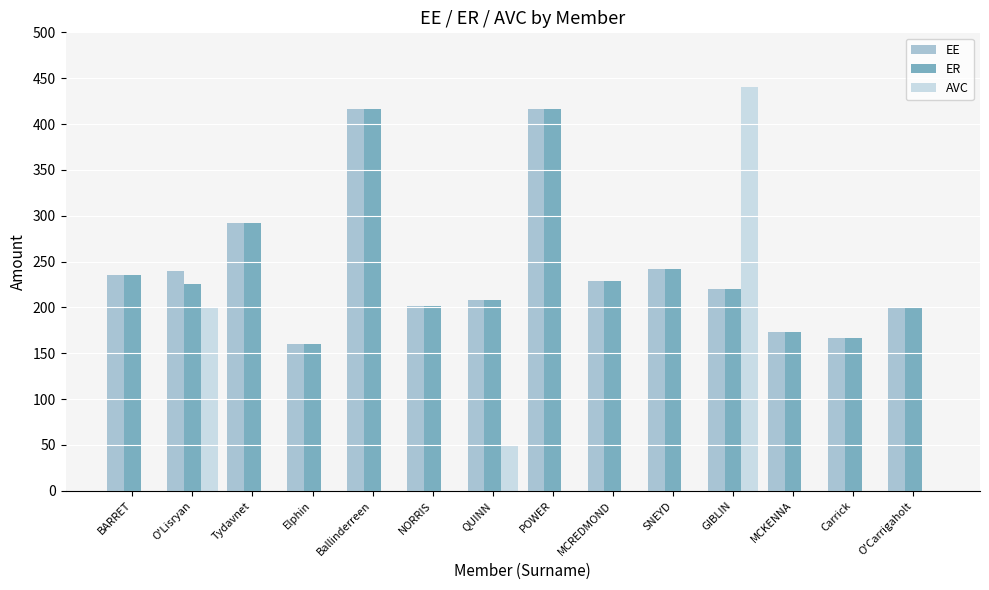

Which series changed the most between MCREDMOND and GIBLIN?

AVC